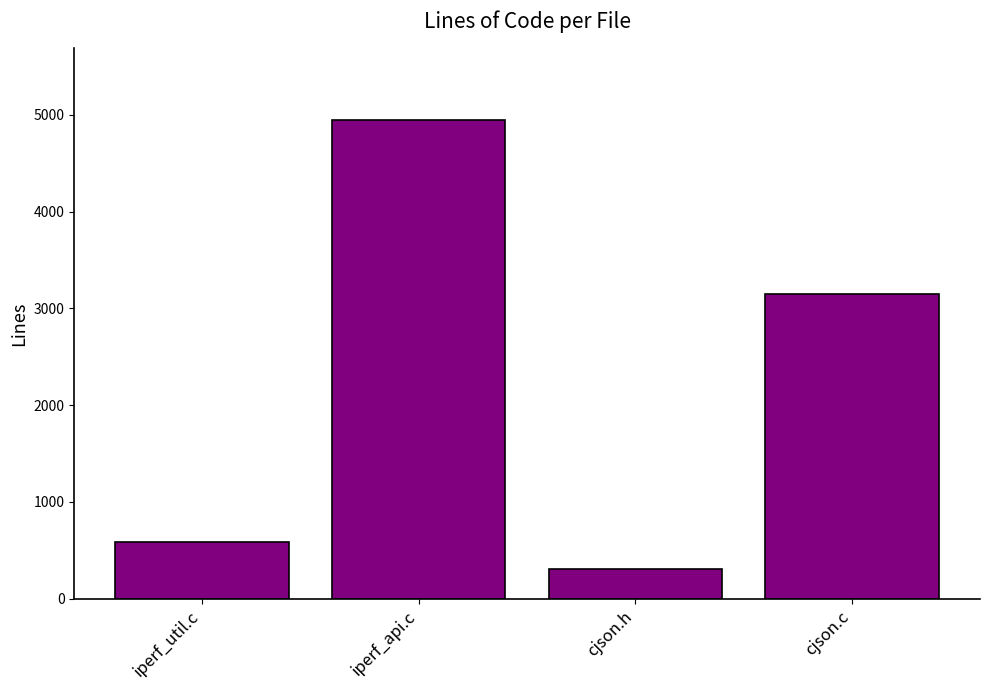

What is the change in value from iperf_api.c to cjson.h?

-4641